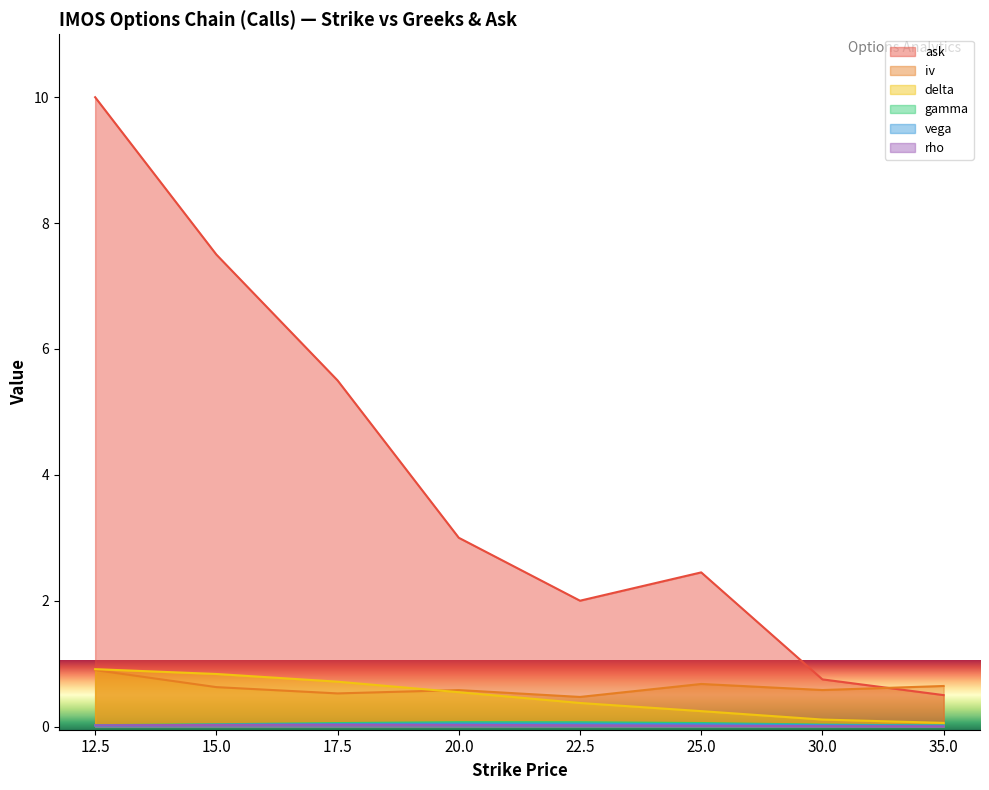

Which series changed the most between 17.5 and 25.0?

ask